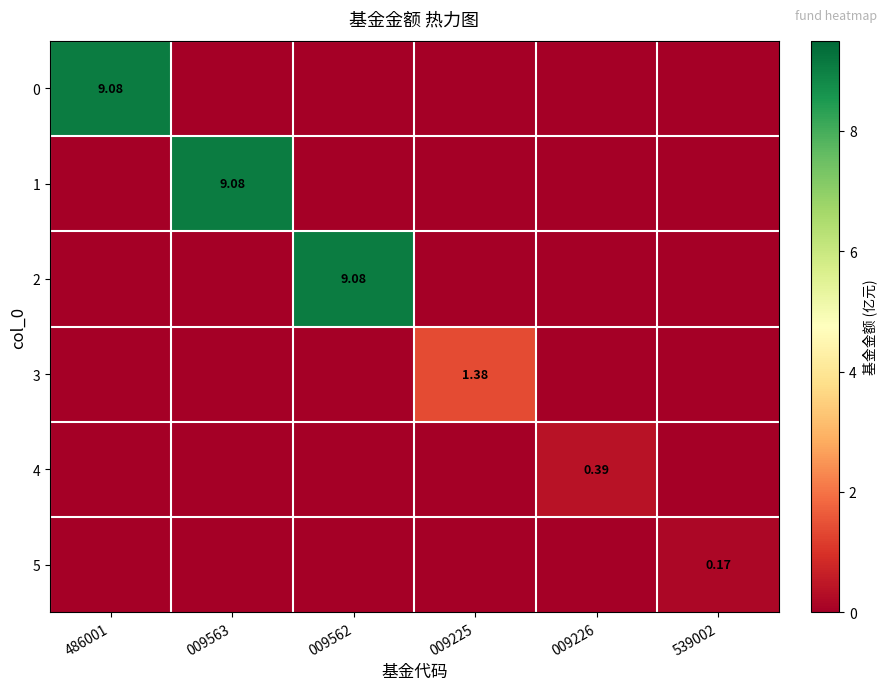

At how many categories does at least one series exceed 6?

3